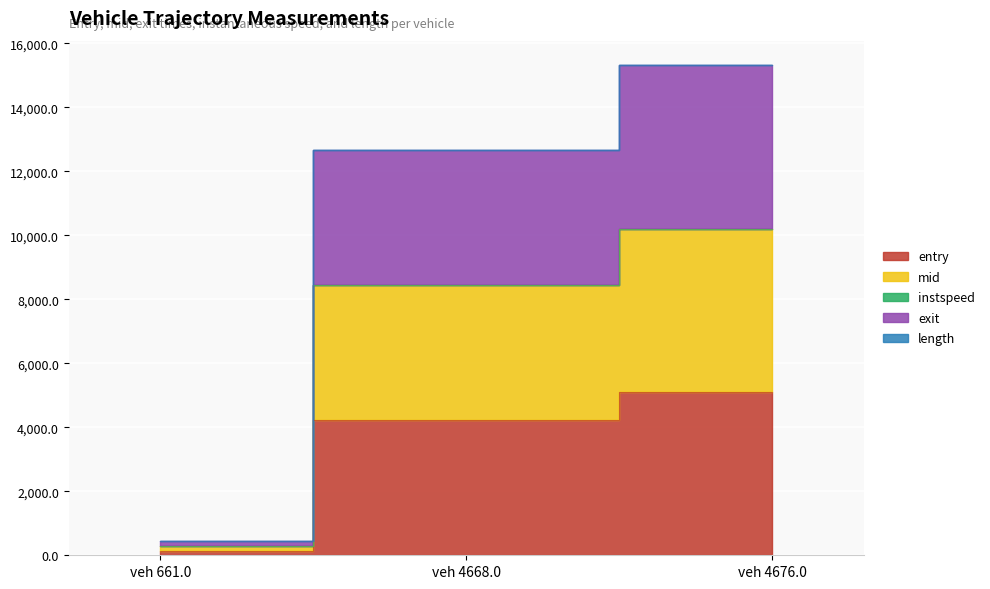

Between veh 4668.0 and veh 4676.0, which series saw the biggest shift?

exit